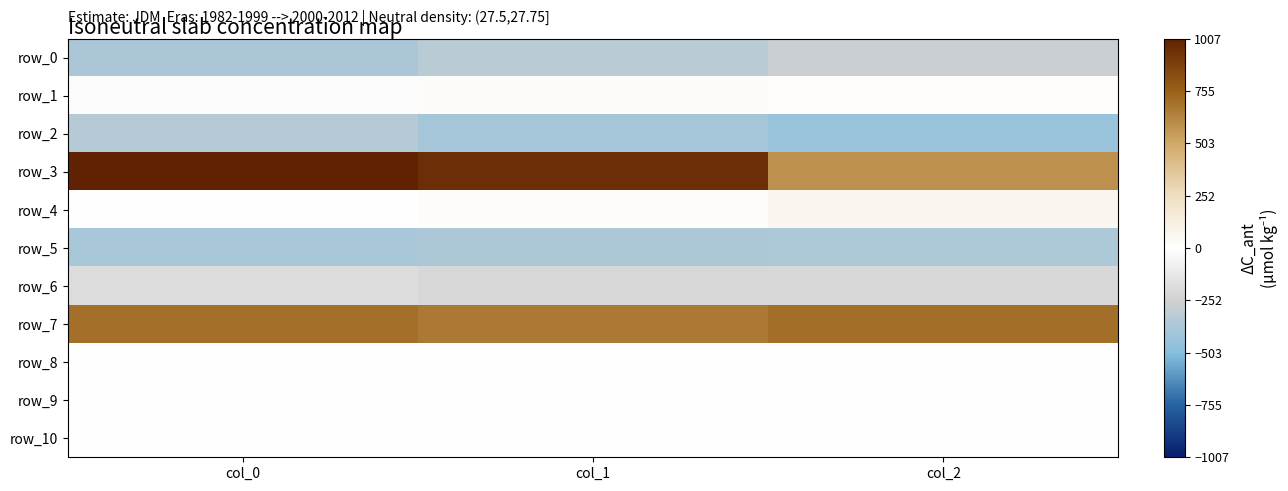

Reading left to right, what are all the values shown in this chart?

row_0: -381.0	-332.3	-277.3
row_1: -12.5	29.4	11.6
row_2: -345.9	-404.9	-444.3
row_3: 1006.8	957.2	586.6
row_4: 1.1	17.8	65.7
row_5: -385.6	-373.7	-372.6
row_6: -190.8	-216.4	-209.1
row_7: 703.6	667.2	705.2
row_8: -0.0	0.1	0.1
row_9: -0.0	0.0	0.0
row_10: -0.4	-0.4	-0.4